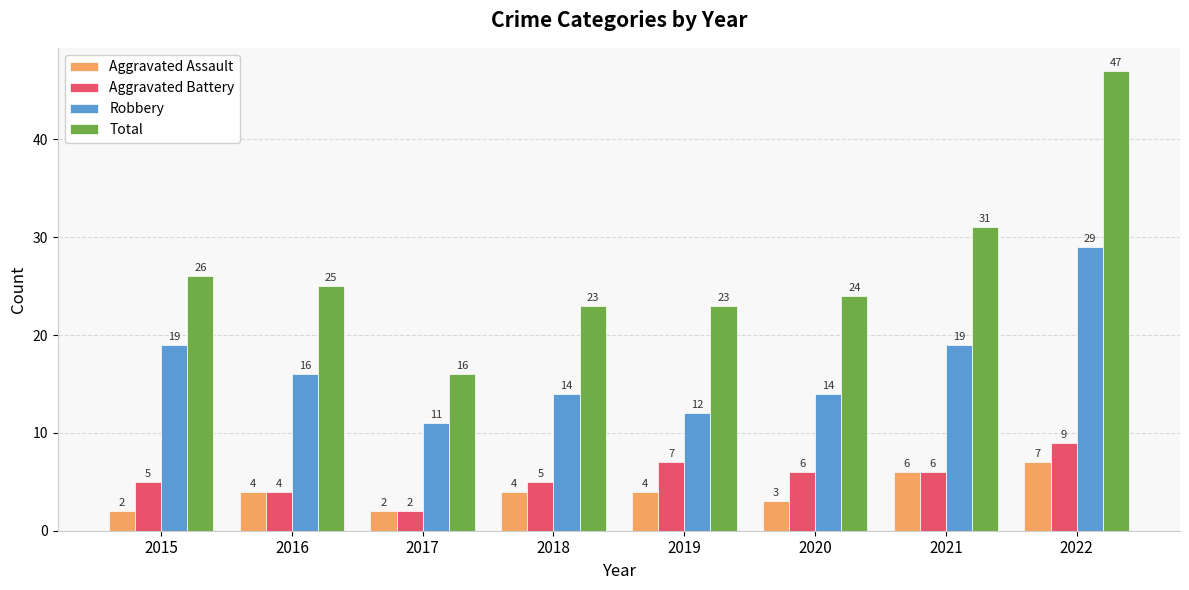

What value does the Robbery series have at 2019?

12